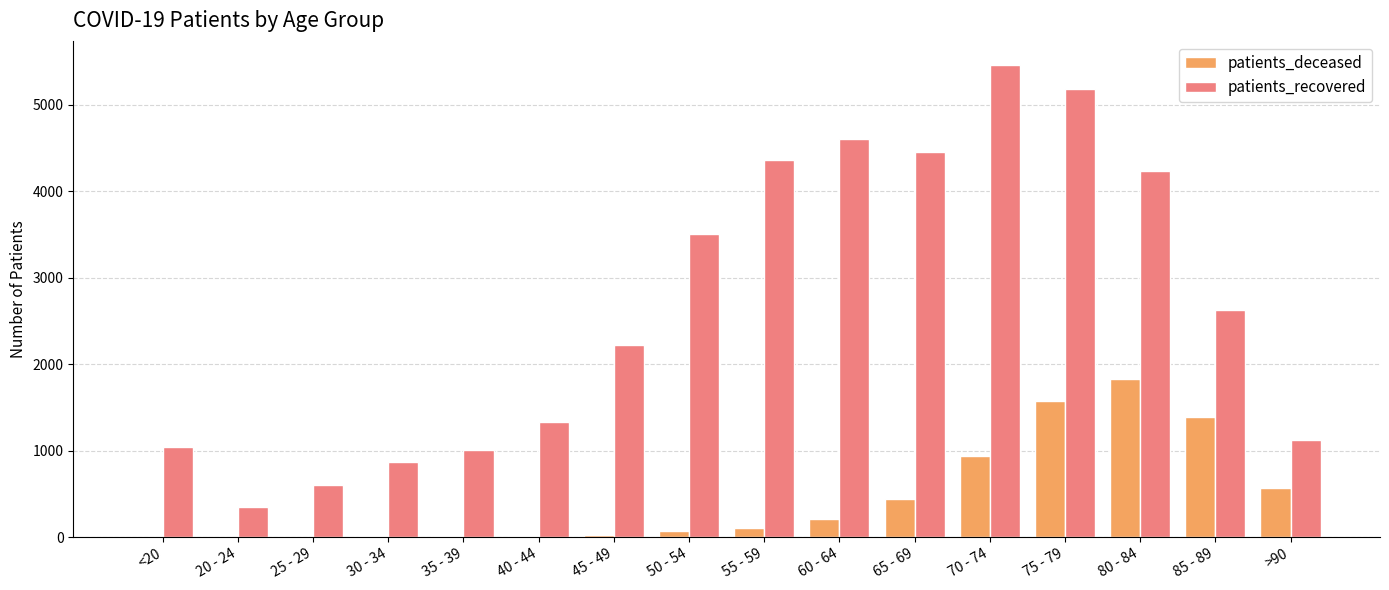

Which series has the largest range (max minus min)?

patients_recovered